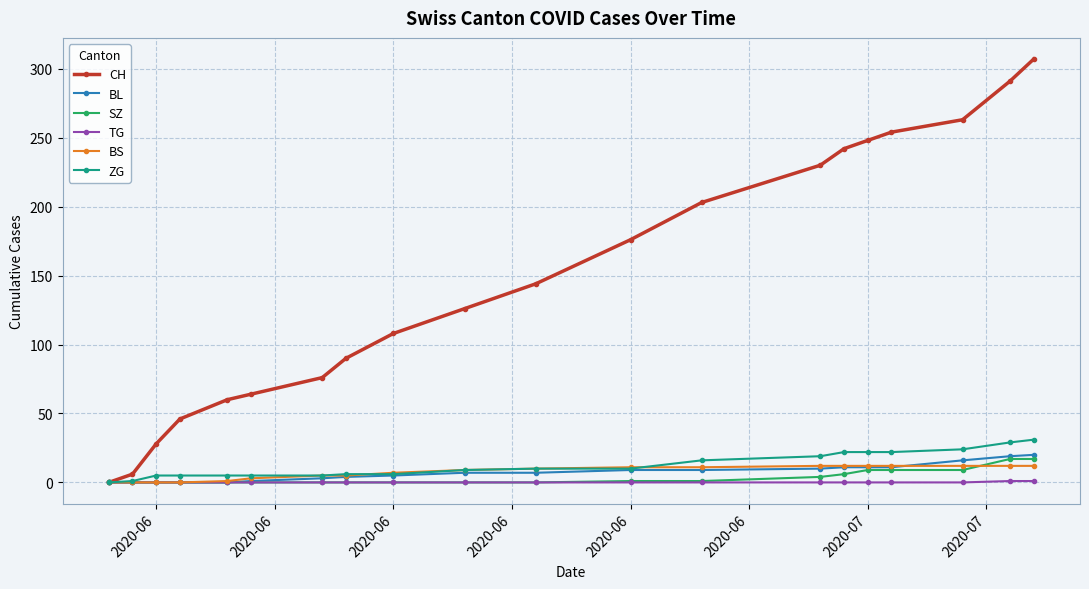

True or false: CH has more than 2 points higher than both neighbors.

False